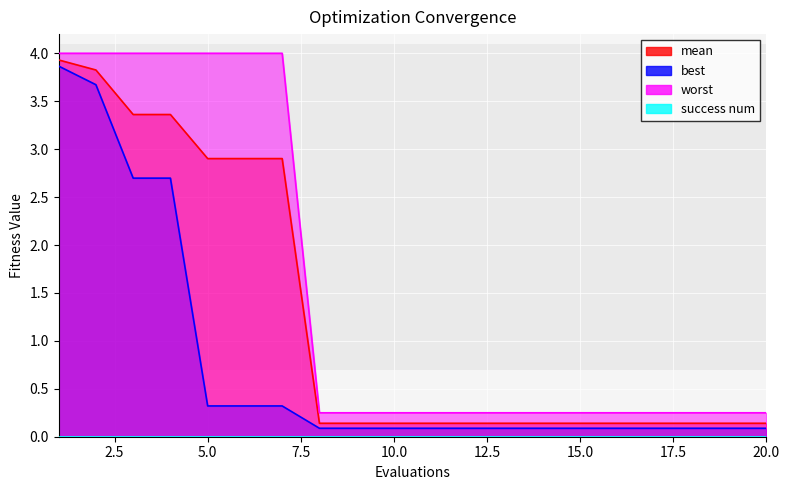

At which category is the sum across all series the highest?

1